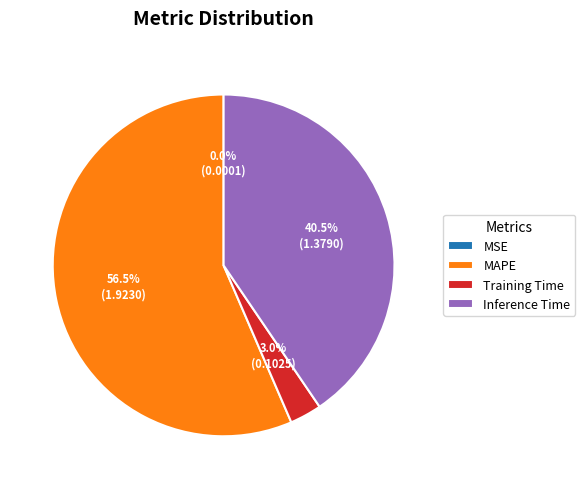

What is the total percentage of Inference Time and MAPE?

97.0%